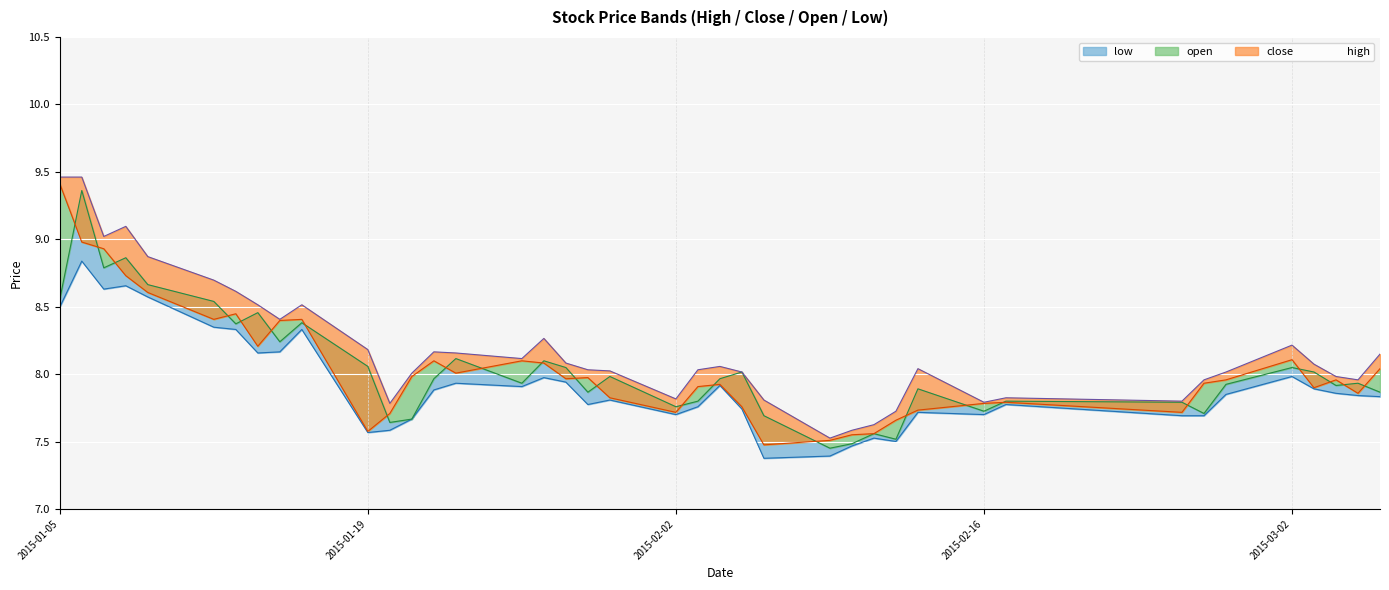

How many series are shown in this chart?

4